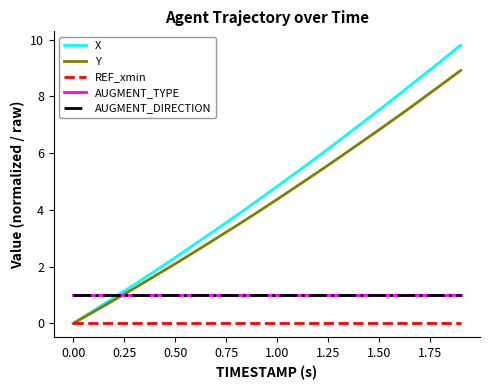

At how many categories does at least one series exceed 0?

20